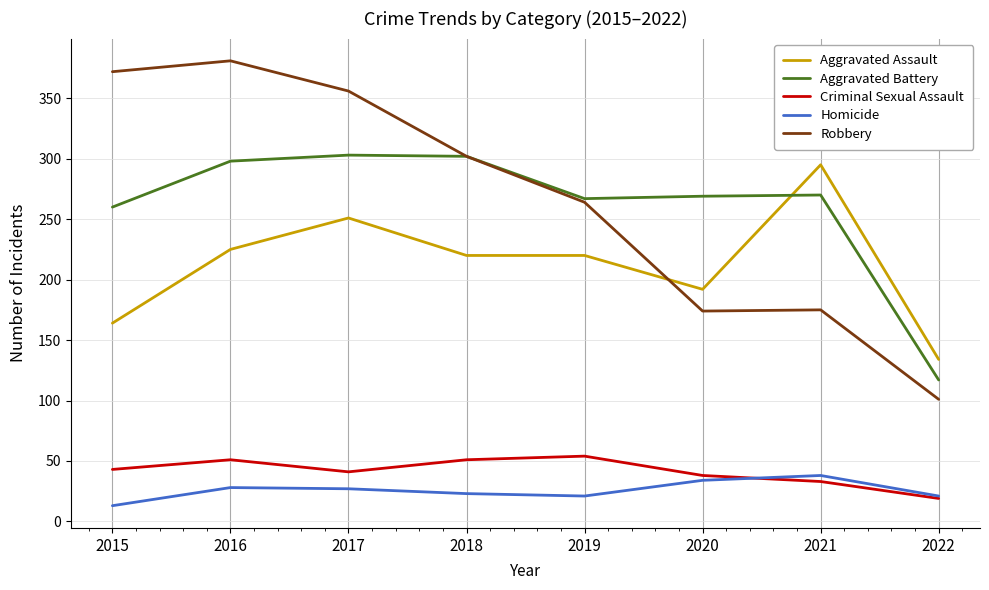

Which series has the widest spread of values?

Robbery